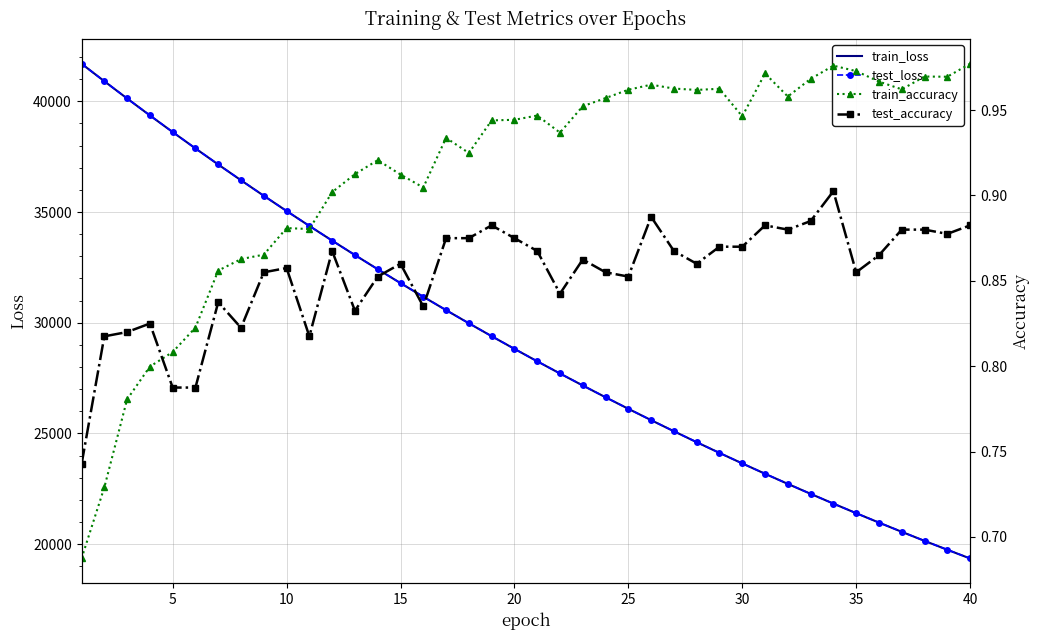

What is the lowest value of the train_loss series?

19353.1